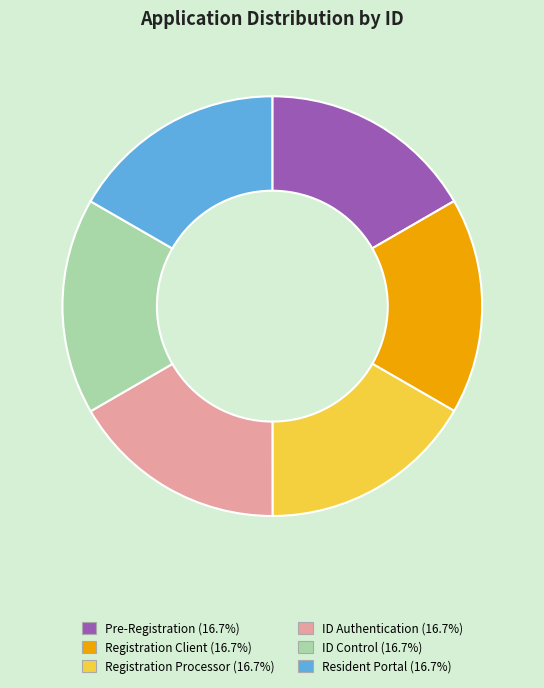

Is there a majority slice in this chart?

No